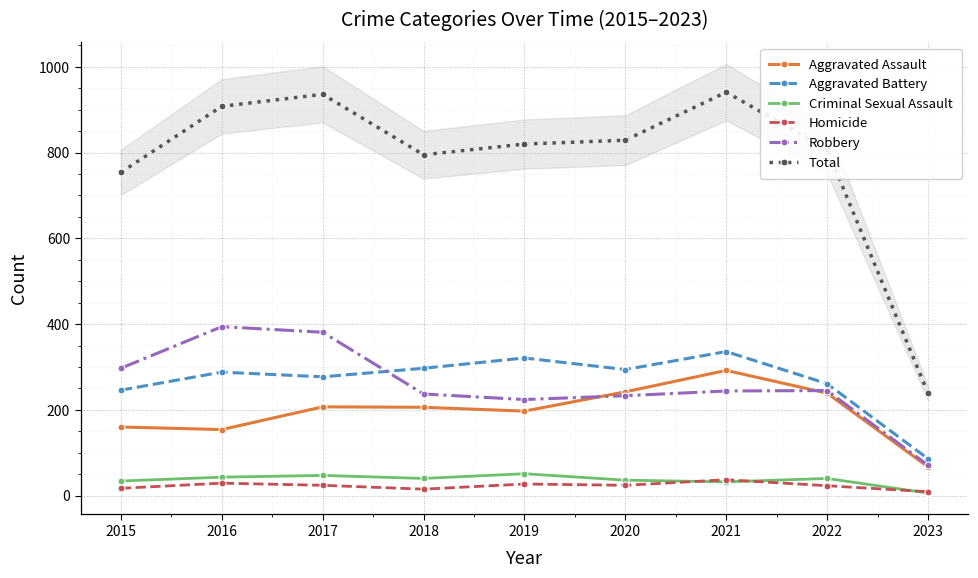

At which label does Total first exceed 820?

2016